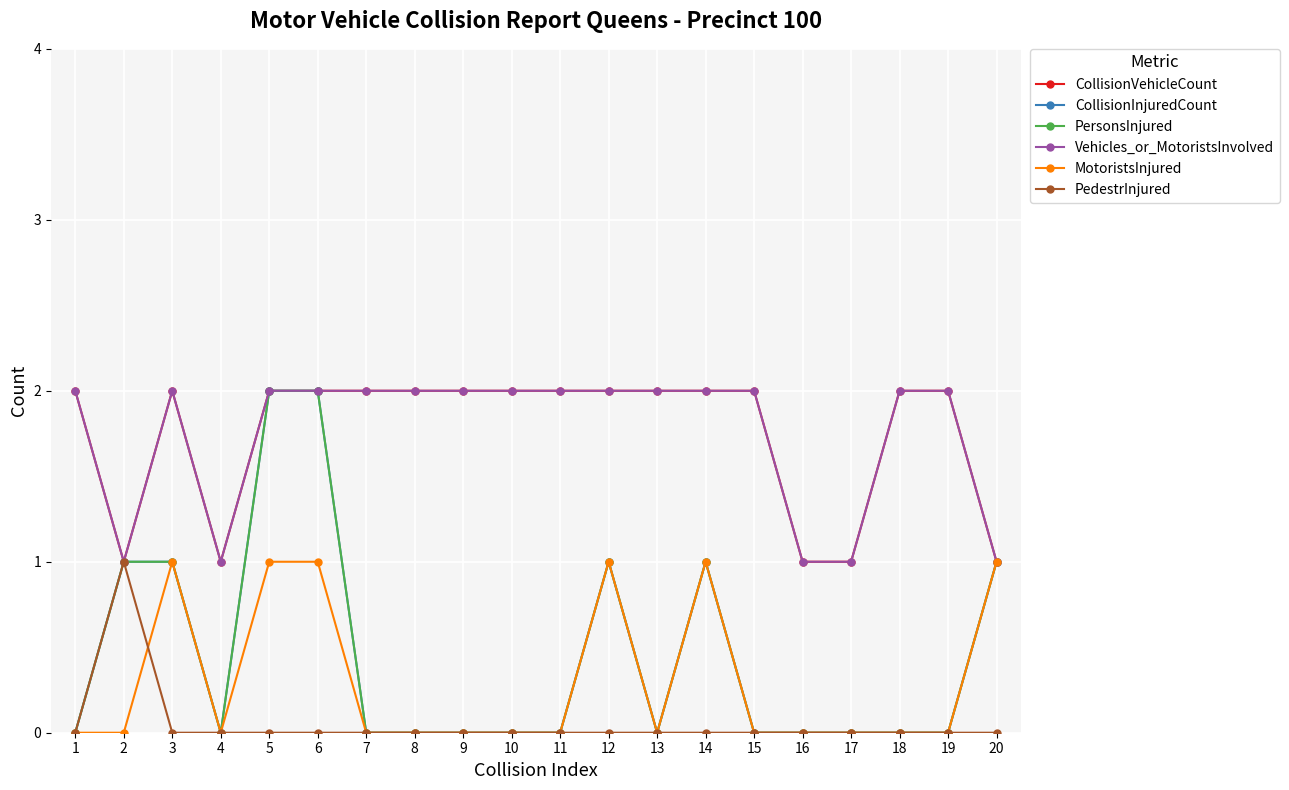

The value of PersonsInjured at 6 is 2. True or false?

True